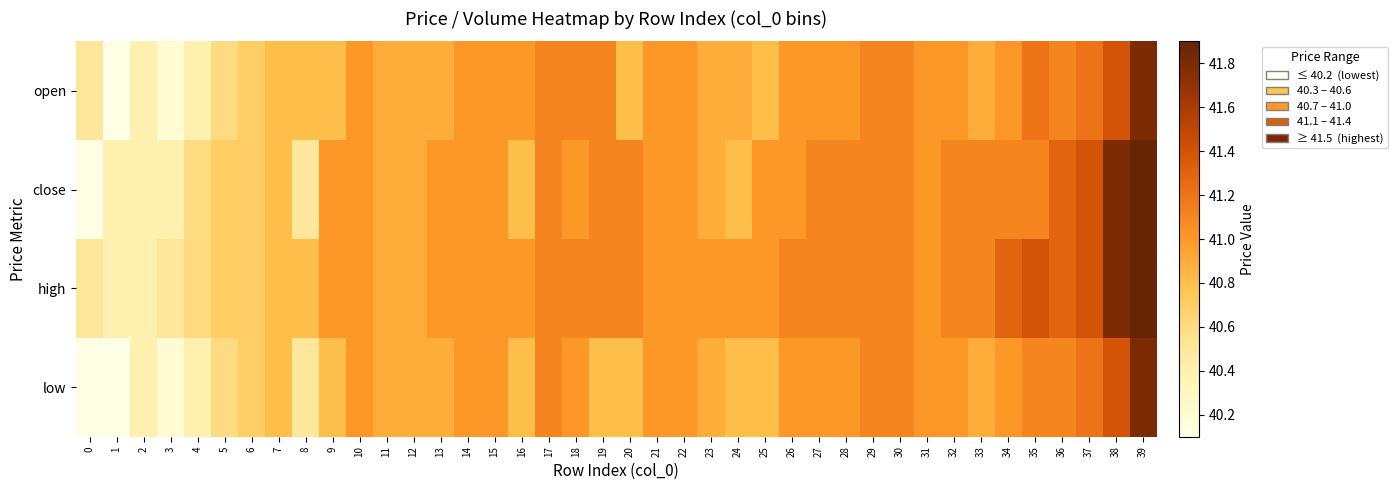

List the series in order of their peak value, highest first.

close, high, open, low